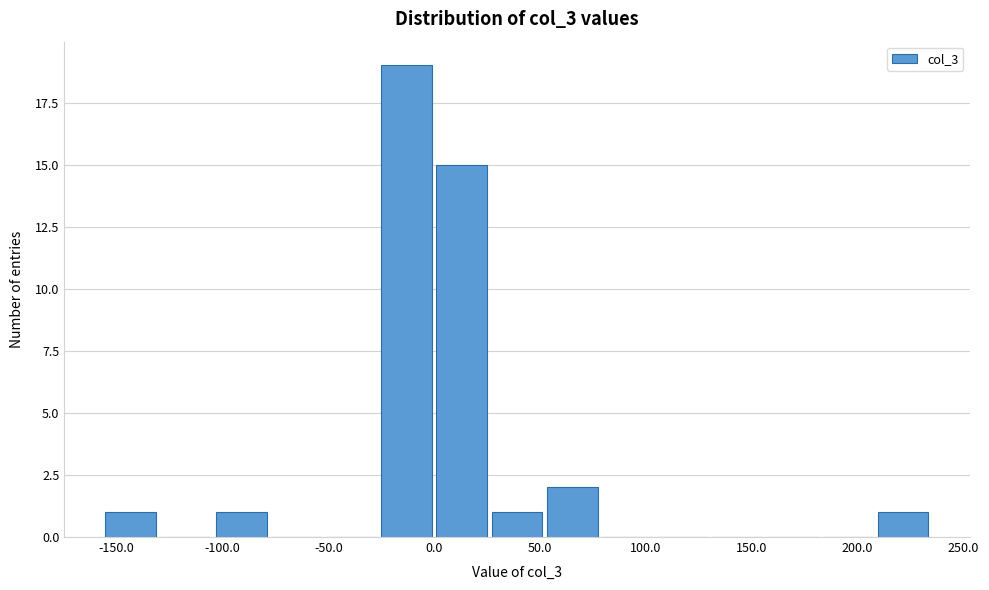

Reading left to right, transcribe this chart: for each bar, give the range it covers on the x-axis and its height. Neither the bar edges nor the heights are printed on the chart, so give them approximately, as read against the axes.

-155 to -130: 1
-130 to -105: 0
-105 to -80: 1
-80 to -50: 0
-50 to -25: 0
-25 to 0: 19
0 to 25: 15
25 to 50: 1
50 to 80: 2
80 to 105: 0
105 to 130: 0
130 to 155: 0
155 to 180: 0
180 to 210: 0
210 to 235: 1